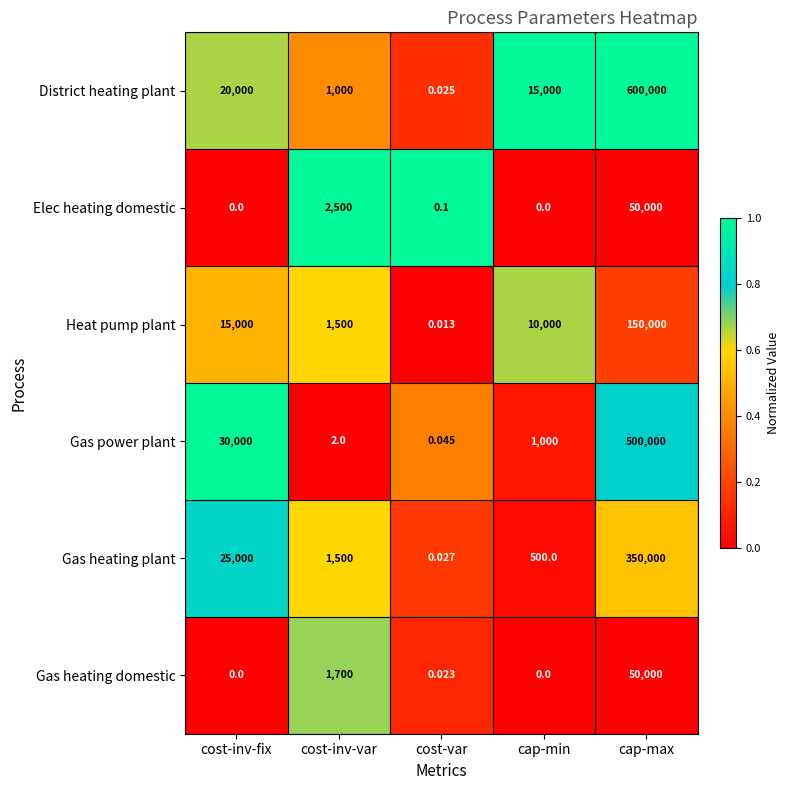

Where does the Gas heating plant series first go above 1500?

cost-inv-fix